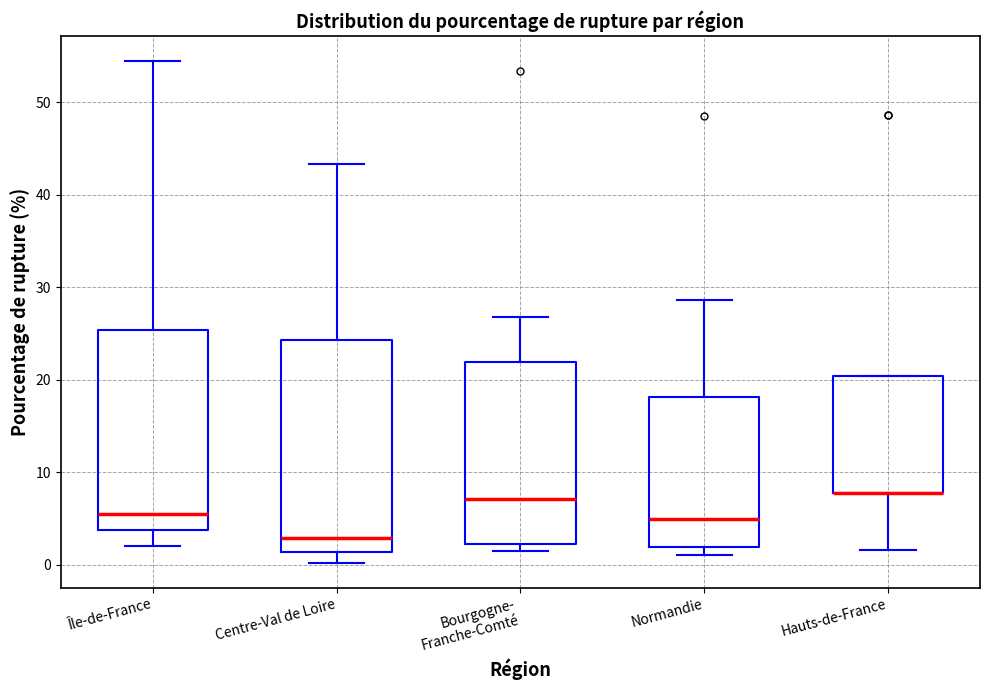

Where does the lower whisker of the box for Hauts-de-France end on the y-axis? The values are not printed on the chart, so give them approximately, as read against the axis.

2